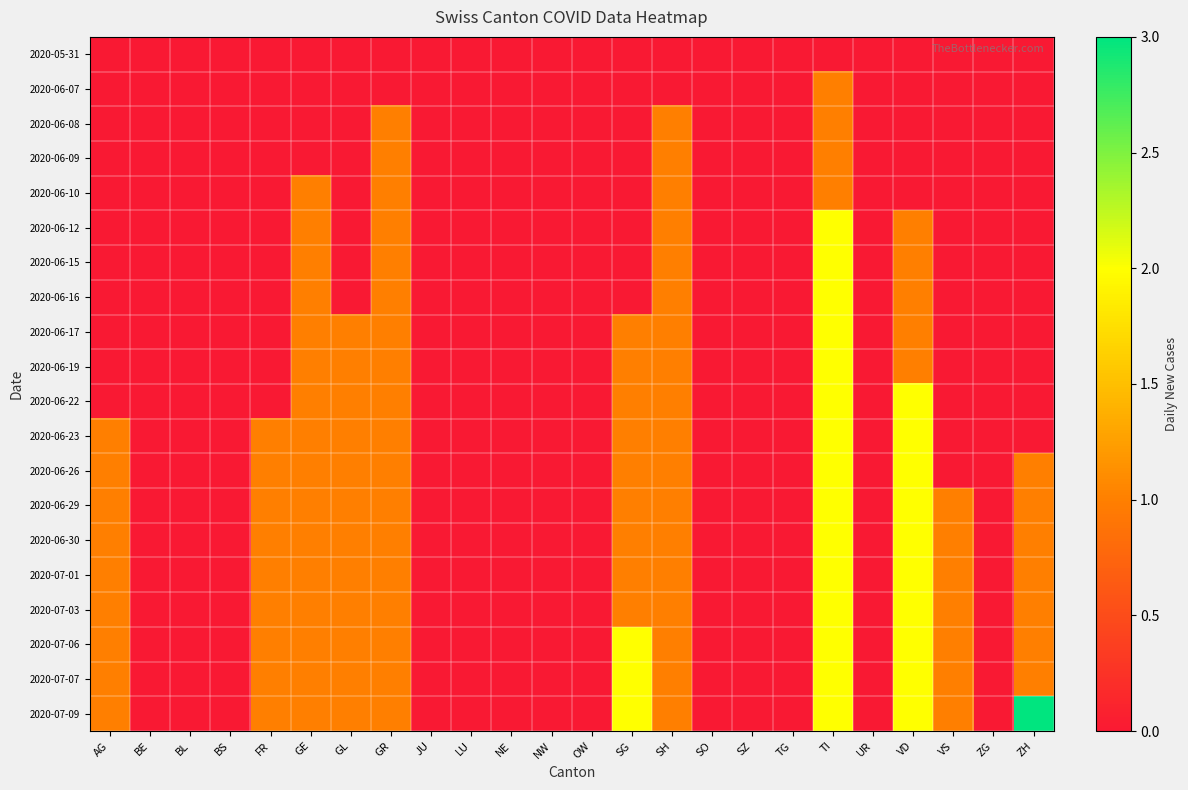

Reading left to right, list all the values displayed in this chart.

2020-05-31: AG=0	BE=0	BL=0	BS=0	FR=0	GE=0	GL=0	GR=0	JU=0	LU=0	NE=0	NW=0	OW=0	SG=0	SH=0	SO=0	SZ=0	TG=0	TI=0	UR=0	VD=0	VS=0	ZG=0	ZH=0
2020-06-07: AG=0	BE=0	BL=0	BS=0	FR=0	GE=0	GL=0	GR=0	JU=0	LU=0	NE=0	NW=0	OW=0	SG=0	SH=0	SO=0	SZ=0	TG=0	TI=1	UR=0	VD=0	VS=0	ZG=0	ZH=0
2020-06-08: AG=0	BE=0	BL=0	BS=0	FR=0	GE=0	GL=0	GR=1	JU=0	LU=0	NE=0	NW=0	OW=0	SG=0	SH=1	SO=0	SZ=0	TG=0	TI=1	UR=0	VD=0	VS=0	ZG=0	ZH=0
2020-06-09: AG=0	BE=0	BL=0	BS=0	FR=0	GE=0	GL=0	GR=1	JU=0	LU=0	NE=0	NW=0	OW=0	SG=0	SH=1	SO=0	SZ=0	TG=0	TI=1	UR=0	VD=0	VS=0	ZG=0	ZH=0
2020-06-10: AG=0	BE=0	BL=0	BS=0	FR=0	GE=1	GL=0	GR=1	JU=0	LU=0	NE=0	NW=0	OW=0	SG=0	SH=1	SO=0	SZ=0	TG=0	TI=1	UR=0	VD=0	VS=0	ZG=0	ZH=0
2020-06-12: AG=0	BE=0	BL=0	BS=0	FR=0	GE=1	GL=0	GR=1	JU=0	LU=0	NE=0	NW=0	OW=0	SG=0	SH=1	SO=0	SZ=0	TG=0	TI=2	UR=0	VD=1	VS=0	ZG=0	ZH=0
2020-06-15: AG=0	BE=0	BL=0	BS=0	FR=0	GE=1	GL=0	GR=1	JU=0	LU=0	NE=0	NW=0	OW=0	SG=0	SH=1	SO=0	SZ=0	TG=0	TI=2	UR=0	VD=1	VS=0	ZG=0	ZH=0
2020-06-16: AG=0	BE=0	BL=0	BS=0	FR=0	GE=1	GL=0	GR=1	JU=0	LU=0	NE=0	NW=0	OW=0	SG=0	SH=1	SO=0	SZ=0	TG=0	TI=2	UR=0	VD=1	VS=0	ZG=0	ZH=0
2020-06-17: AG=0	BE=0	BL=0	BS=0	FR=0	GE=1	GL=1	GR=1	JU=0	LU=0	NE=0	NW=0	OW=0	SG=1	SH=1	SO=0	SZ=0	TG=0	TI=2	UR=0	VD=1	VS=0	ZG=0	ZH=0
2020-06-19: AG=0	BE=0	BL=0	BS=0	FR=0	GE=1	GL=1	GR=1	JU=0	LU=0	NE=0	NW=0	OW=0	SG=1	SH=1	SO=0	SZ=0	TG=0	TI=2	UR=0	VD=1	VS=0	ZG=0	ZH=0
2020-06-22: AG=0	BE=0	BL=0	BS=0	FR=0	GE=1	GL=1	GR=1	JU=0	LU=0	NE=0	NW=0	OW=0	SG=1	SH=1	SO=0	SZ=0	TG=0	TI=2	UR=0	VD=2	VS=0	ZG=0	ZH=0
2020-06-23: AG=1	BE=0	BL=0	BS=0	FR=1	GE=1	GL=1	GR=1	JU=0	LU=0	NE=0	NW=0	OW=0	SG=1	SH=1	SO=0	SZ=0	TG=0	TI=2	UR=0	VD=2	VS=0	ZG=0	ZH=0
2020-06-26: AG=1	BE=0	BL=0	BS=0	FR=1	GE=1	GL=1	GR=1	JU=0	LU=0	NE=0	NW=0	OW=0	SG=1	SH=1	SO=0	SZ=0	TG=0	TI=2	UR=0	VD=2	VS=0	ZG=0	ZH=1
2020-06-29: AG=1	BE=0	BL=0	BS=0	FR=1	GE=1	GL=1	GR=1	JU=0	LU=0	NE=0	NW=0	OW=0	SG=1	SH=1	SO=0	SZ=0	TG=0	TI=2	UR=0	VD=2	VS=1	ZG=0	ZH=1
2020-06-30: AG=1	BE=0	BL=0	BS=0	FR=1	GE=1	GL=1	GR=1	JU=0	LU=0	NE=0	NW=0	OW=0	SG=1	SH=1	SO=0	SZ=0	TG=0	TI=2	UR=0	VD=2	VS=1	ZG=0	ZH=1
2020-07-01: AG=1	BE=0	BL=0	BS=0	FR=1	GE=1	GL=1	GR=1	JU=0	LU=0	NE=0	NW=0	OW=0	SG=1	SH=1	SO=0	SZ=0	TG=0	TI=2	UR=0	VD=2	VS=1	ZG=0	ZH=1
2020-07-03: AG=1	BE=0	BL=0	BS=0	FR=1	GE=1	GL=1	GR=1	JU=0	LU=0	NE=0	NW=0	OW=0	SG=1	SH=1	SO=0	SZ=0	TG=0	TI=2	UR=0	VD=2	VS=1	ZG=0	ZH=1
2020-07-06: AG=1	BE=0	BL=0	BS=0	FR=1	GE=1	GL=1	GR=1	JU=0	LU=0	NE=0	NW=0	OW=0	SG=2	SH=1	SO=0	SZ=0	TG=0	TI=2	UR=0	VD=2	VS=1	ZG=0	ZH=1
2020-07-07: AG=1	BE=0	BL=0	BS=0	FR=1	GE=1	GL=1	GR=1	JU=0	LU=0	NE=0	NW=0	OW=0	SG=2	SH=1	SO=0	SZ=0	TG=0	TI=2	UR=0	VD=2	VS=1	ZG=0	ZH=1
2020-07-09: AG=1	BE=0	BL=0	BS=0	FR=1	GE=1	GL=1	GR=1	JU=0	LU=0	NE=0	NW=0	OW=0	SG=2	SH=1	SO=0	SZ=0	TG=0	TI=2	UR=0	VD=2	VS=1	ZG=0	ZH=3